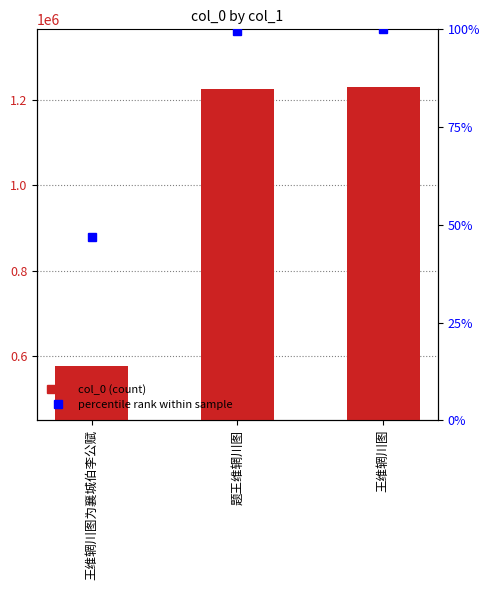

What is the minimum value shown in the chart?

577149